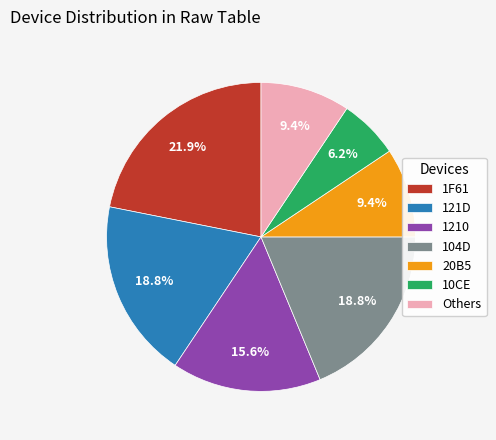

What percentage do 10CE and 20B5 together represent?

15.6%